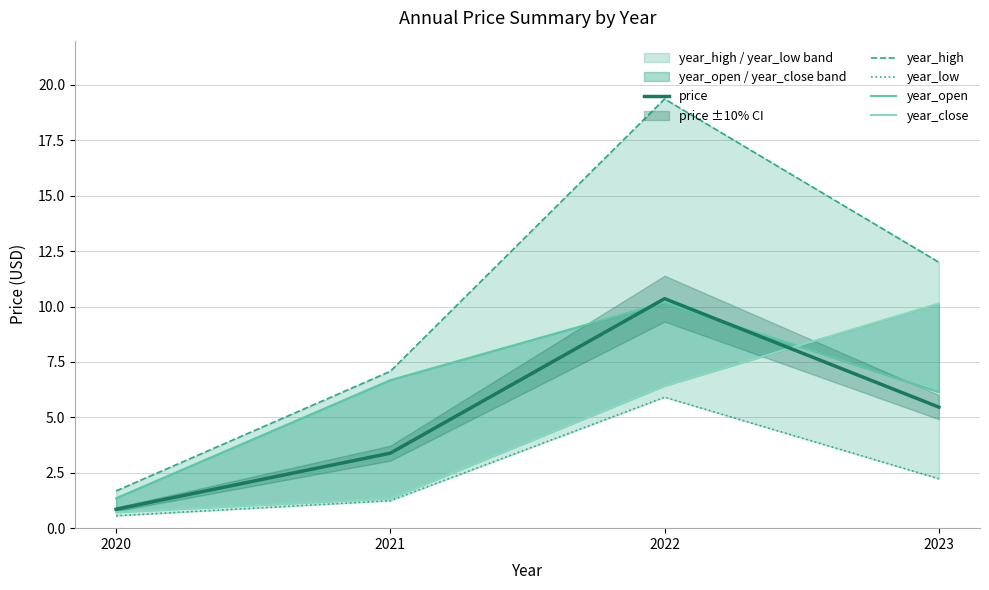

Is this an area chart (filled region under the line)?

No